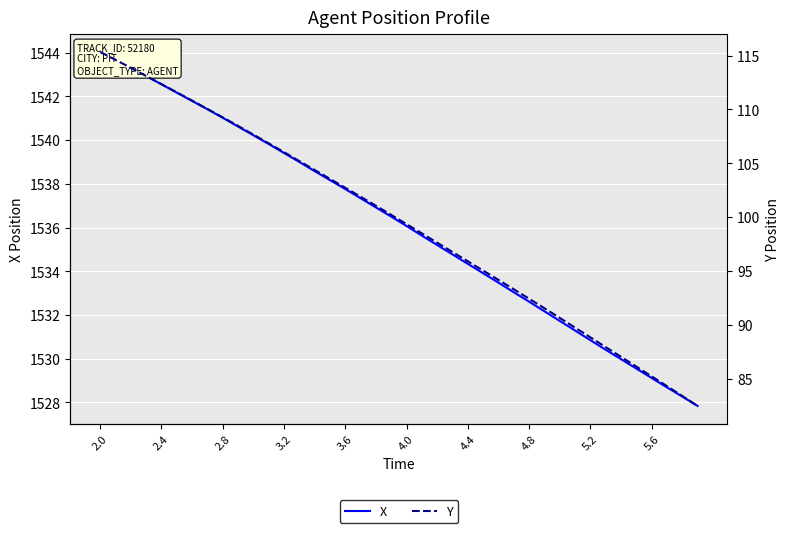

List the series in order of their peak value, highest first.

X, Y